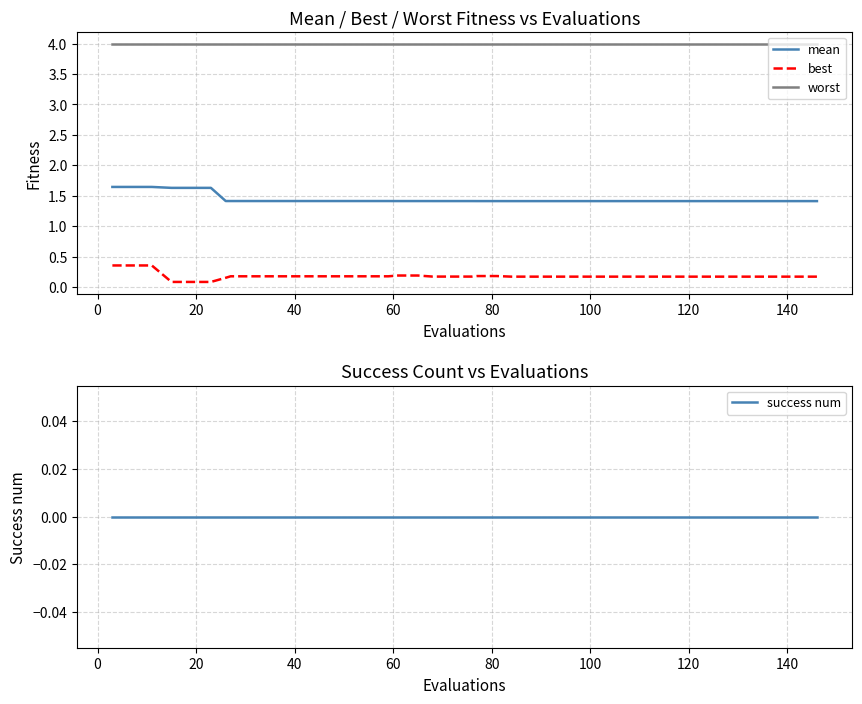

True or false: best and mean intersect in this chart.

False